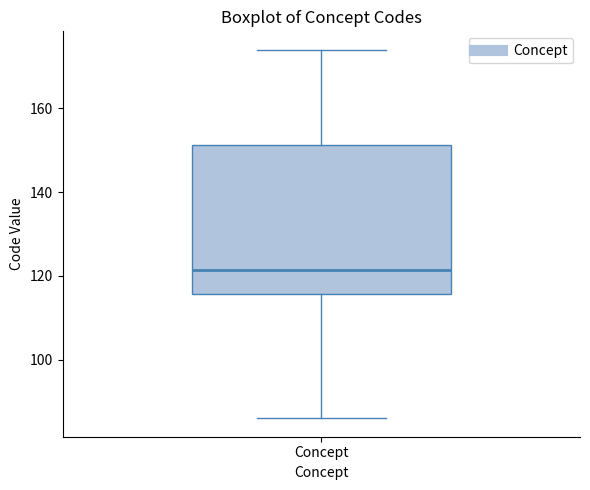

Transcribe this box plot: give where the median line is, the range the box spans, and where the two whiskers end, as read against the y-axis. The values are not printed on the chart, so give them approximately, as read against the axis.

median 122, box 116 to 152, whiskers 86 to 174